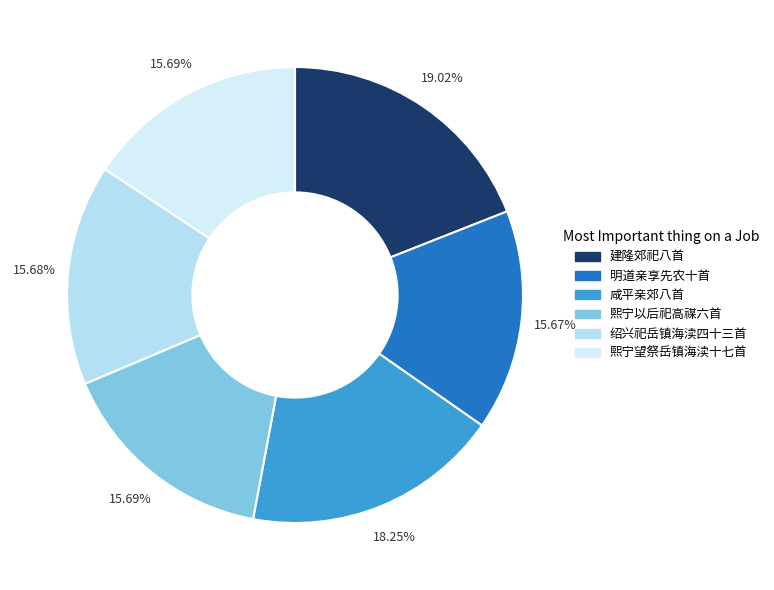

Is there a majority slice in this chart?

No